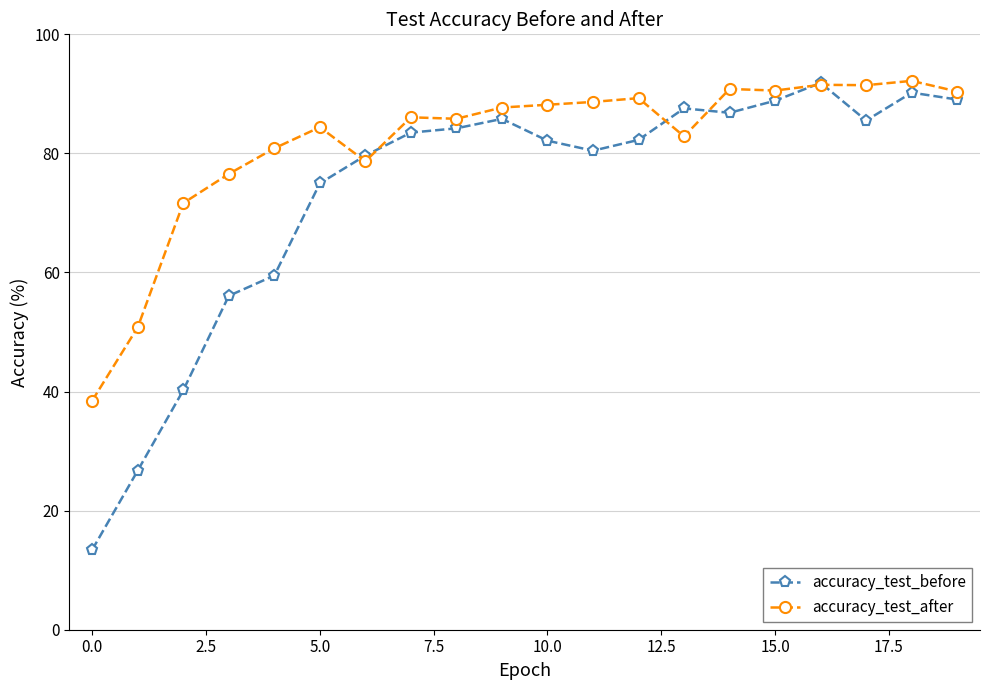

How many data points in accuracy_test_before are above 83?

10